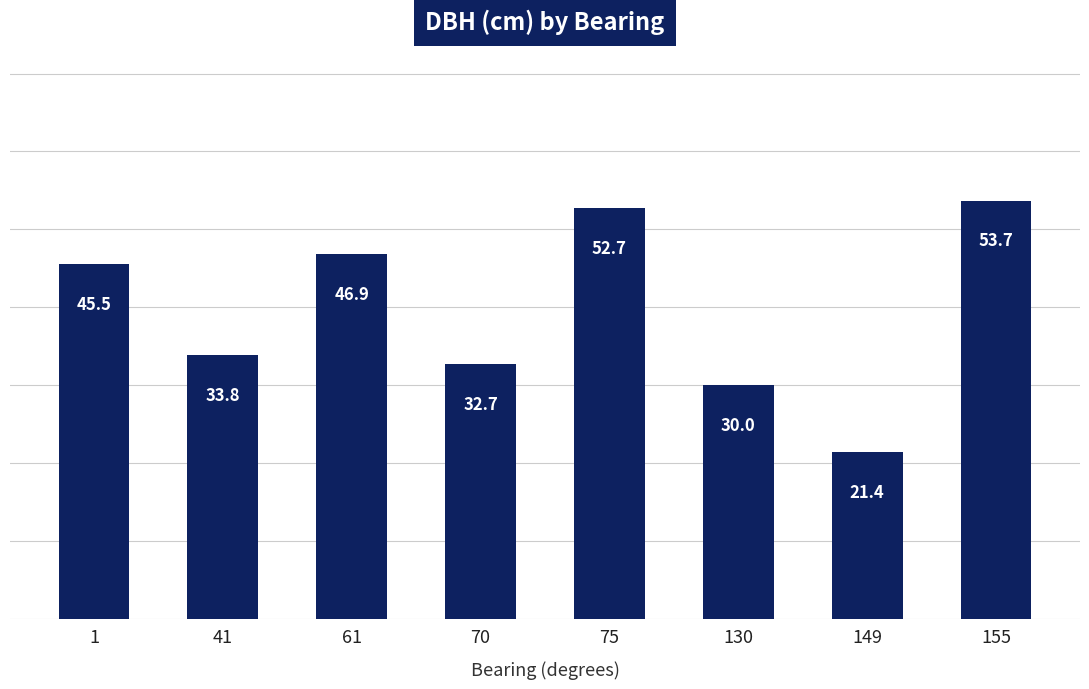

What is the ratio of the value at 130 to the value at 149?

1.4